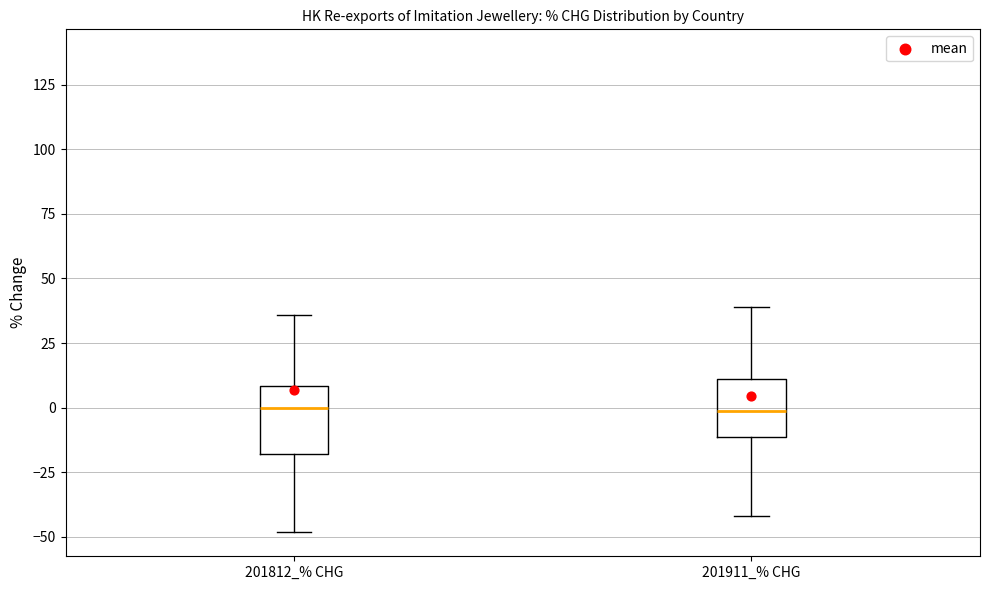

Reading left to right, read every box against the y-axis: the position of its median line, the range the box covers, and the ends of its whiskers. The values are not printed on the chart, so give them approximately, as read against the axis.

201812_% CHG: median 0, box -20 to 10, whiskers -50 to 35
201911_% CHG: median 0, box -10 to 10, whiskers -40 to 40